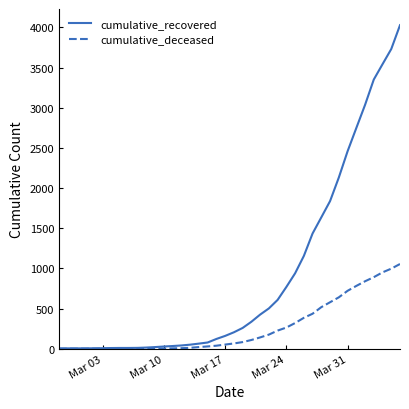

Which series has the largest total across all categories?

cumulative_recovered